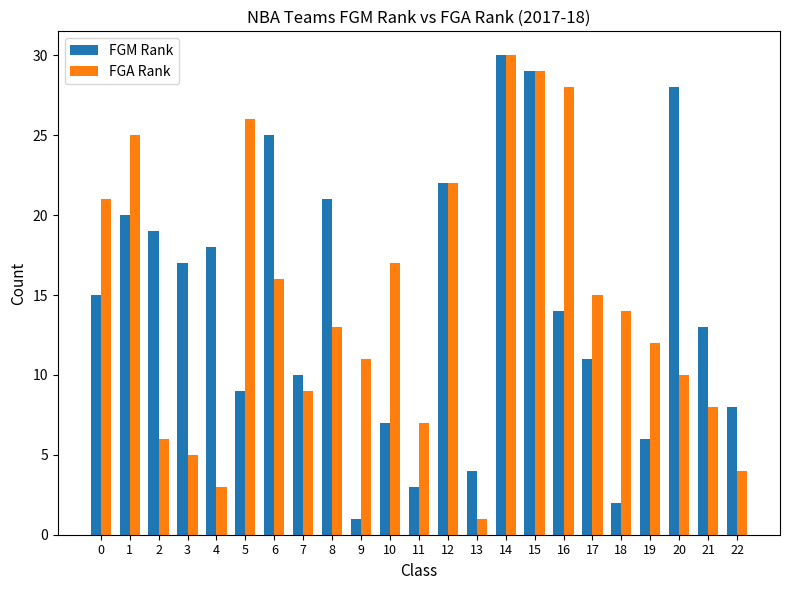

Between 13 and 20, which series saw the biggest shift?

FGM Rank